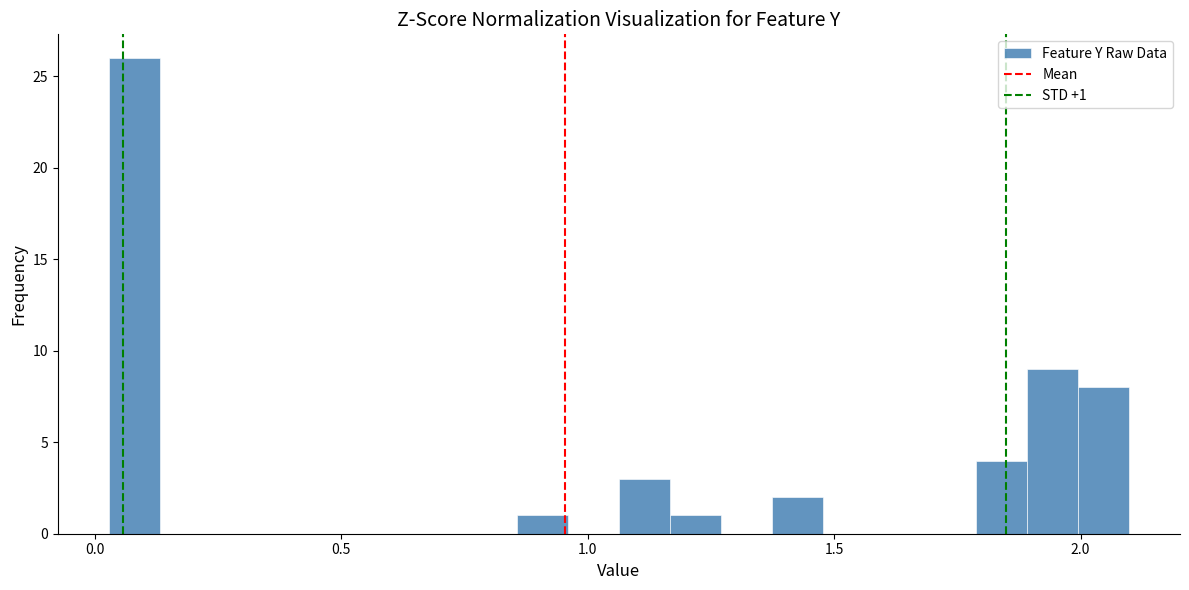

Around what value on the x-axis is the tallest bar? Give the approximate position of its centre, as read against the axis.

0.10